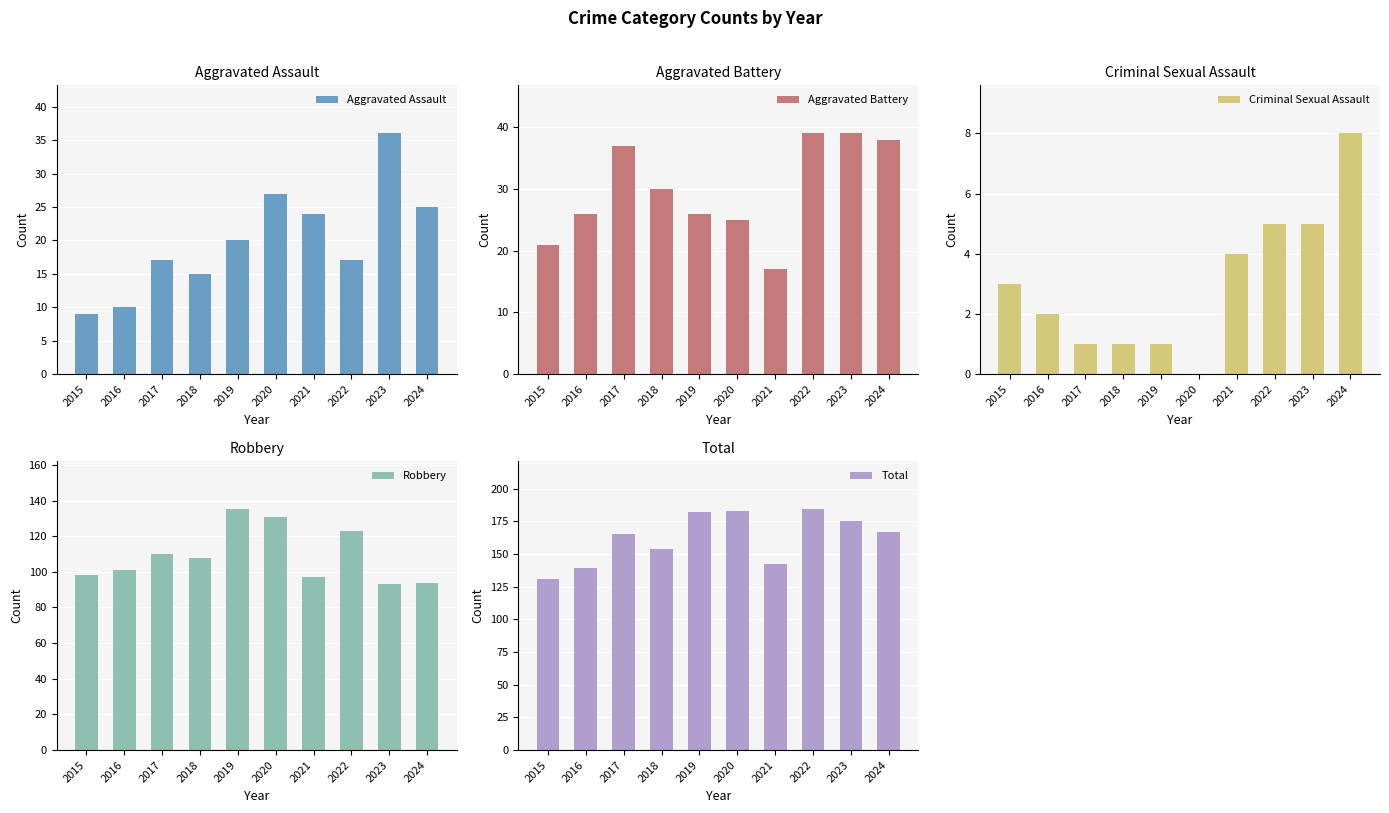

Is it true that Total equals 165 at 2017?

True